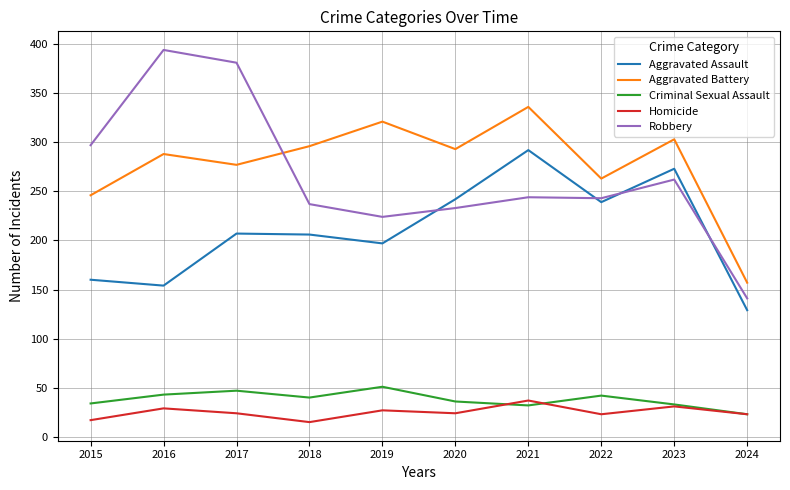

Rank the series at 2017 from highest to lowest value.

Robbery, Aggravated Battery, Aggravated Assault, Criminal Sexual Assault, Homicide